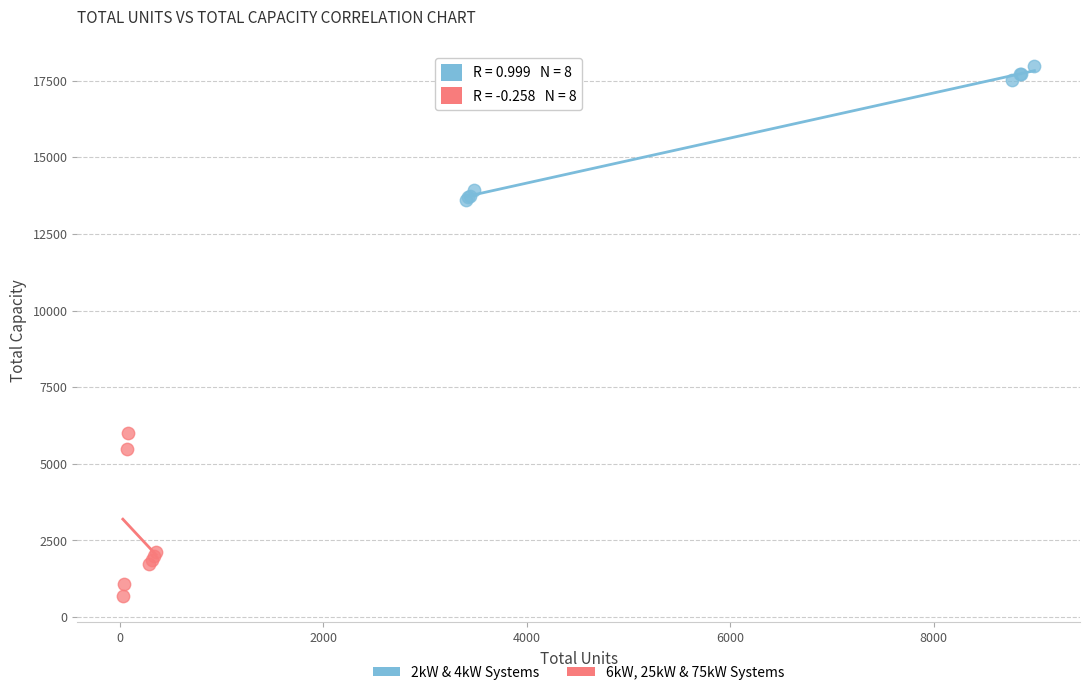

Which series contains the highest Y value?

2kW & 4kW Systems